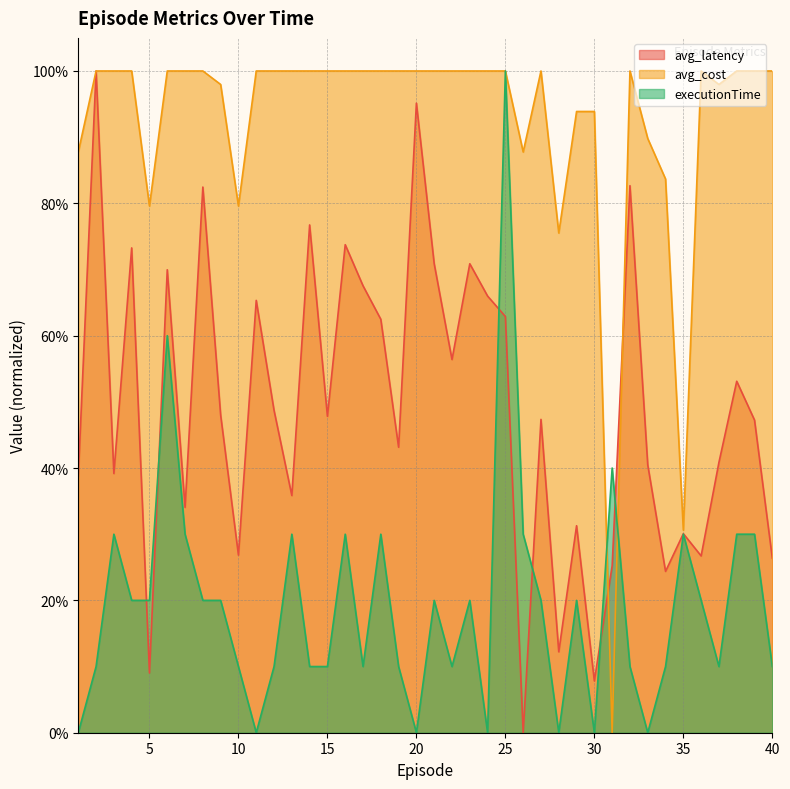

How many lines are shown in the chart?

3